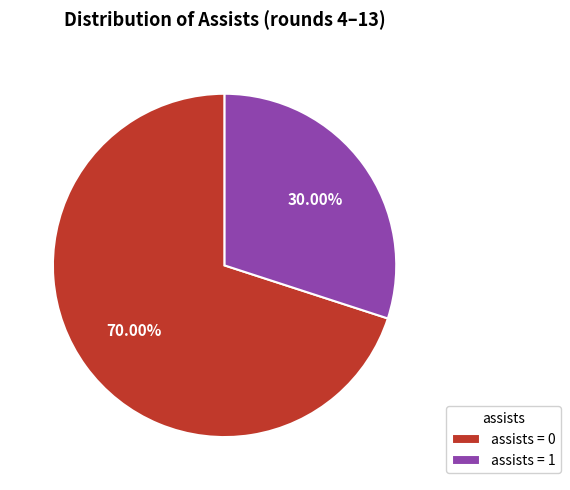

Count the number of slices in the pie.

2